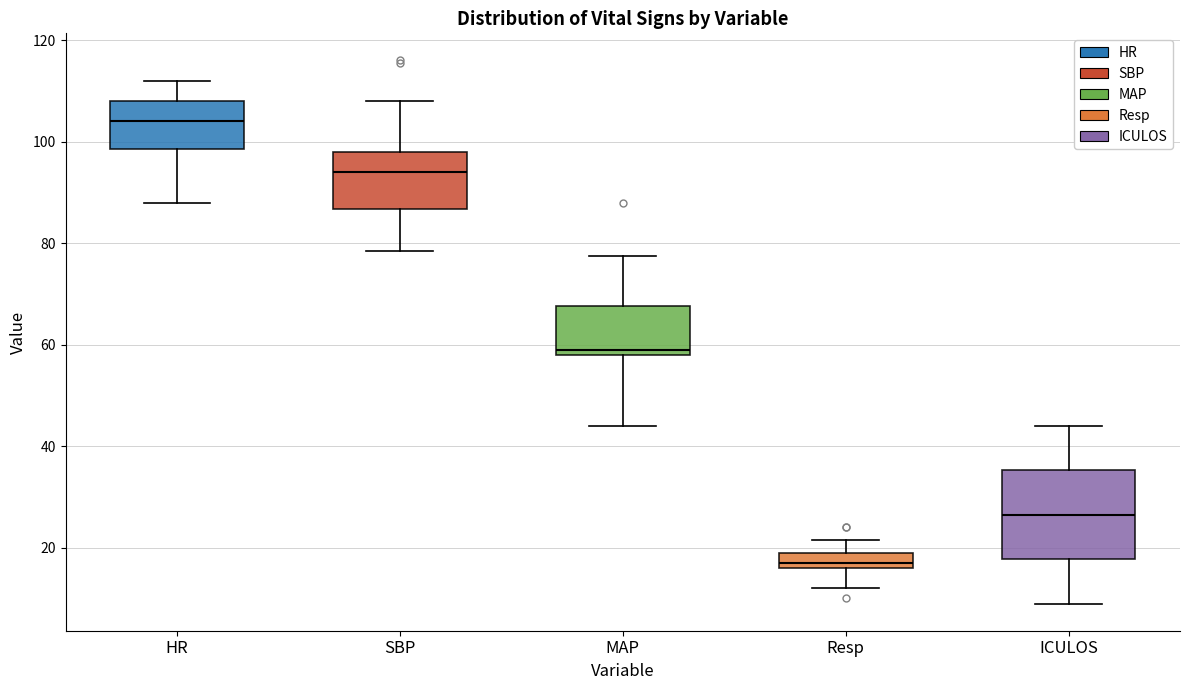

Reading left to right, transcribe this box plot: for each box, give where its median line is, the range the box spans, and where its two whiskers end, as read against the y-axis. The values are not printed on the chart, so give them approximately, as read against the axis.

HR: median 104, box 98 to 108, whiskers 88 to 112
SBP: median 94, box 86 to 98, whiskers 78 to 108
MAP: median 60, box 58 to 68, whiskers 44 to 78
Resp: median 18, box 16 to 20, whiskers 12 to 22
ICULOS: median 26, box 18 to 36, whiskers 10 to 44